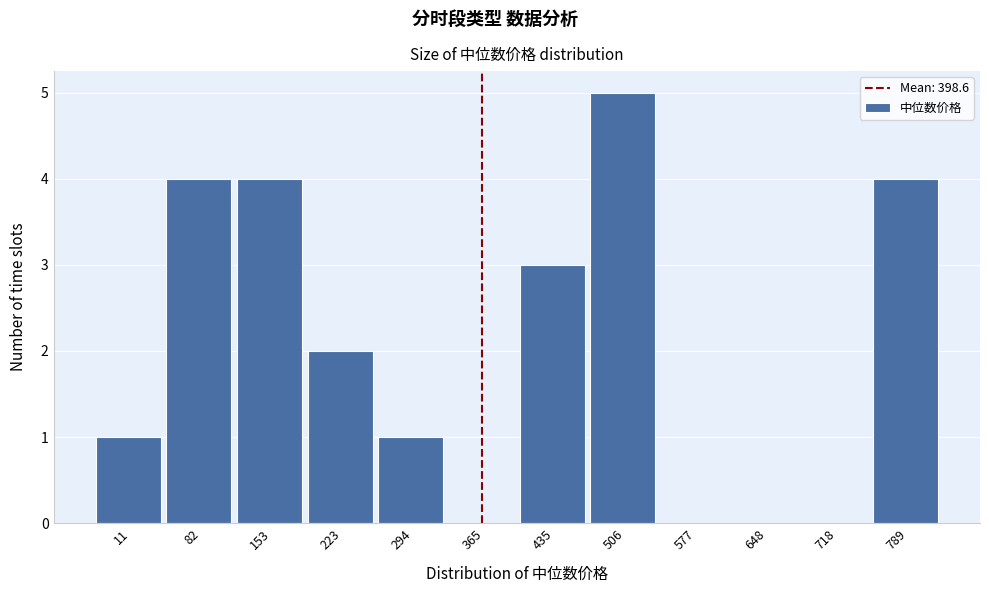

Reading left to right, extract all data points from this chart.

11=1	82=4	153=4	223=2	294=1	365=0	435=3	506=5	577=0	648=0	718=0	789=4